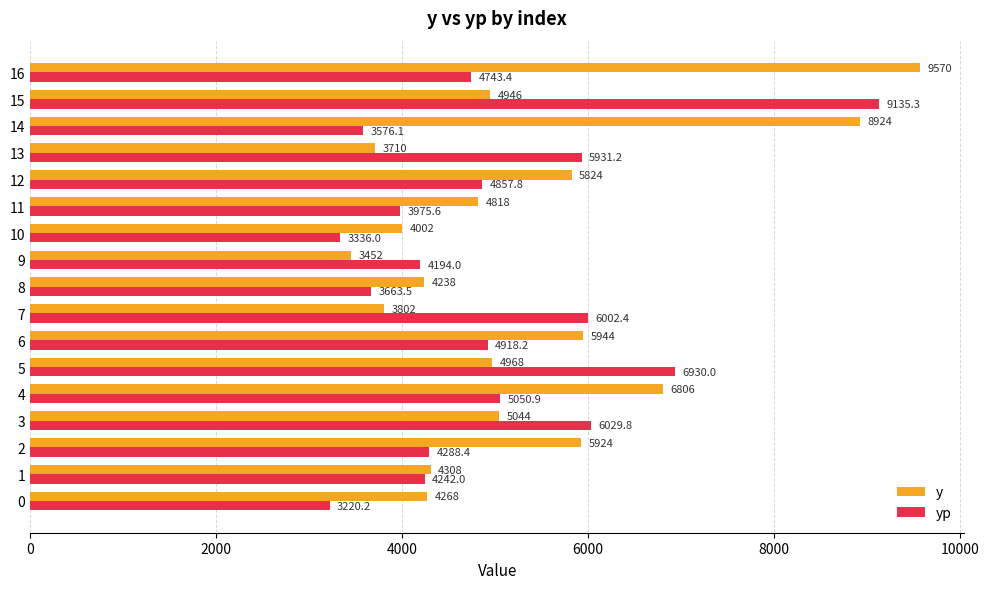

Which series has the widest spread of values?

y